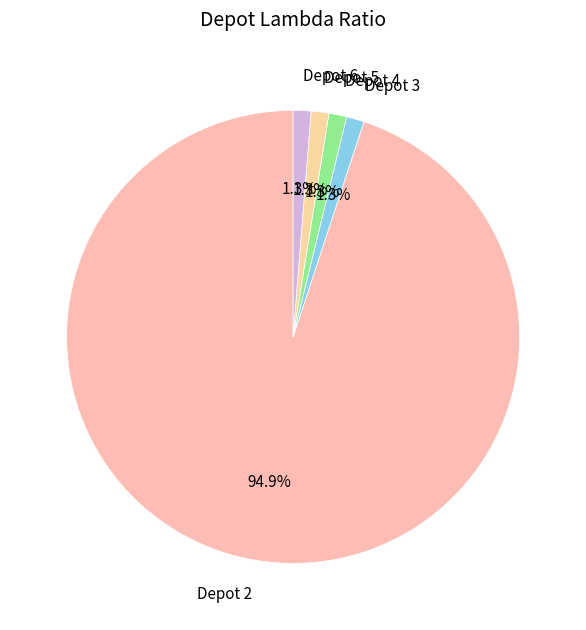

What percentage is NOT represented by Depot 4?

98.7%